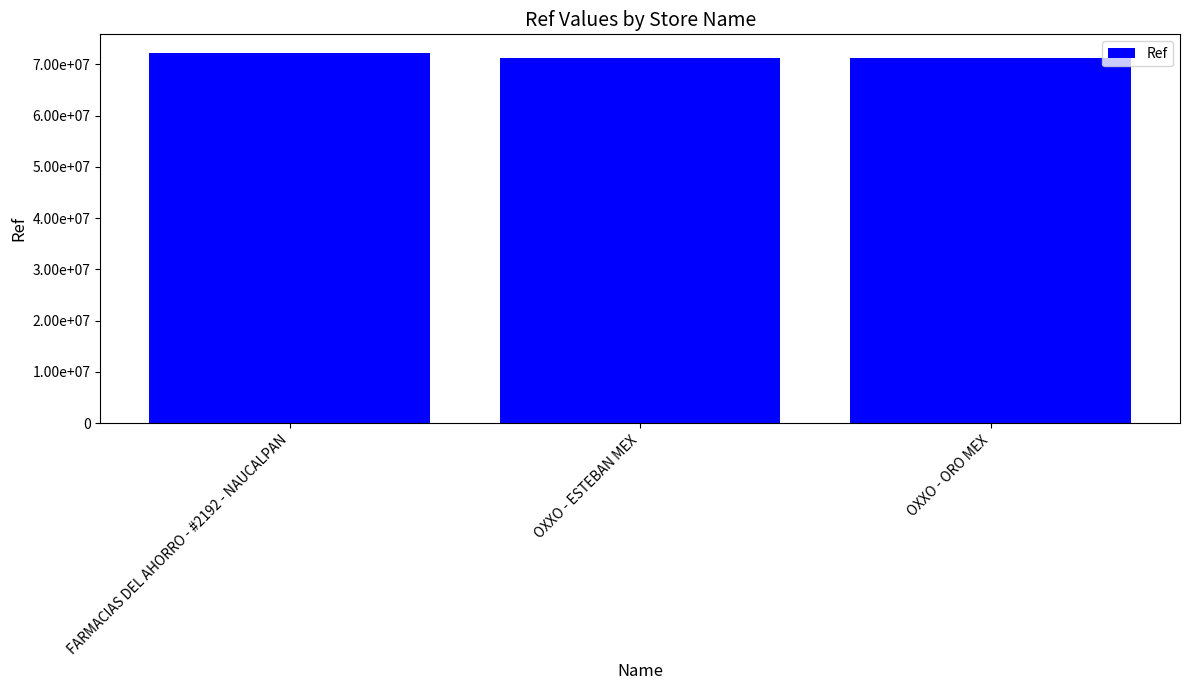

Are the bars horizontal?

No